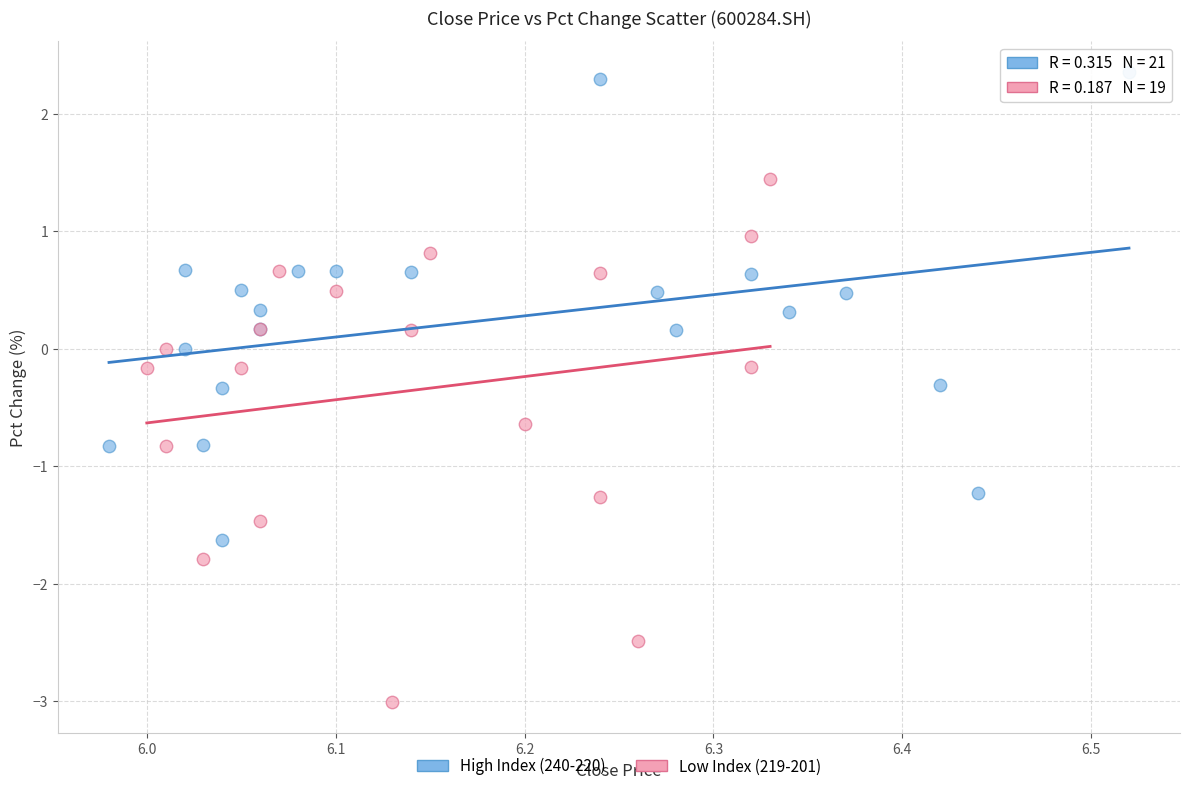

What are all the series names shown in the legend?

High Index (240-220), Low Index (219-201)